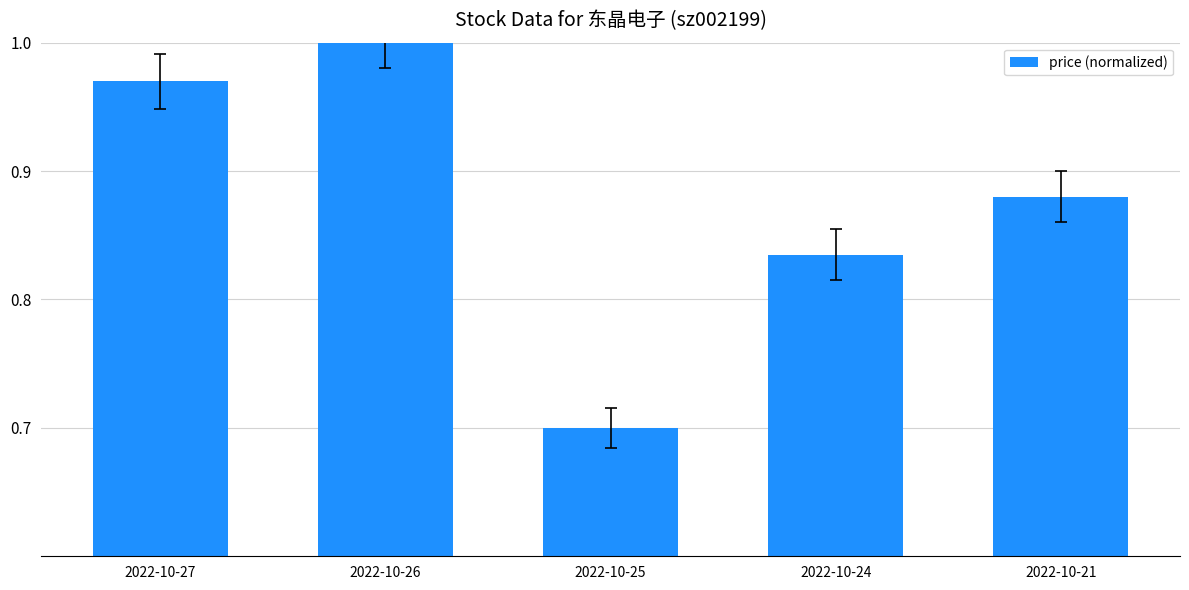

List the labels in order of value, largest first.

2022-10-26, 2022-10-27, 2022-10-21, 2022-10-24, 2022-10-25